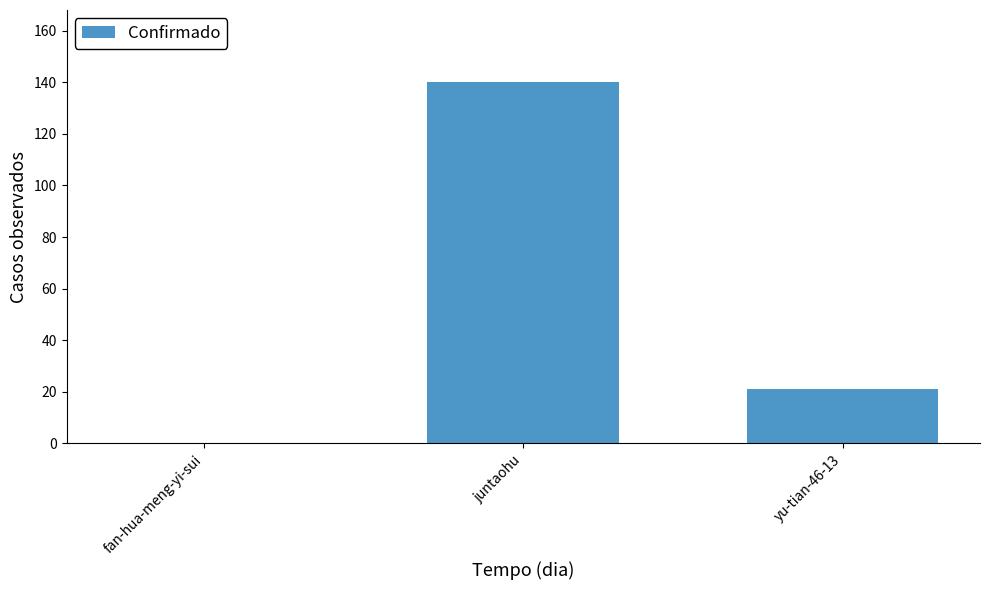

What is the greatest value displayed?

140